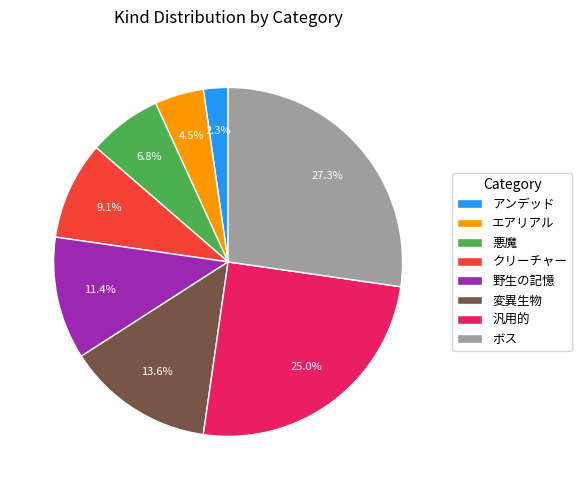

What portion of the pie excludes 悪魔?

93.2%